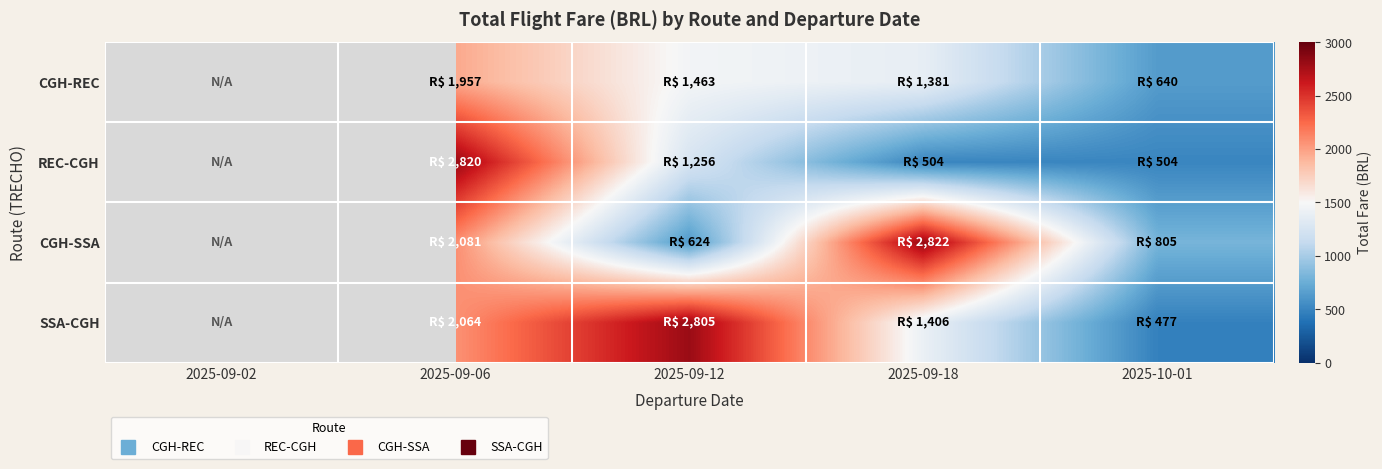

Is it true that CGH-SSA equals 804.6 at 2025-10-01?

True